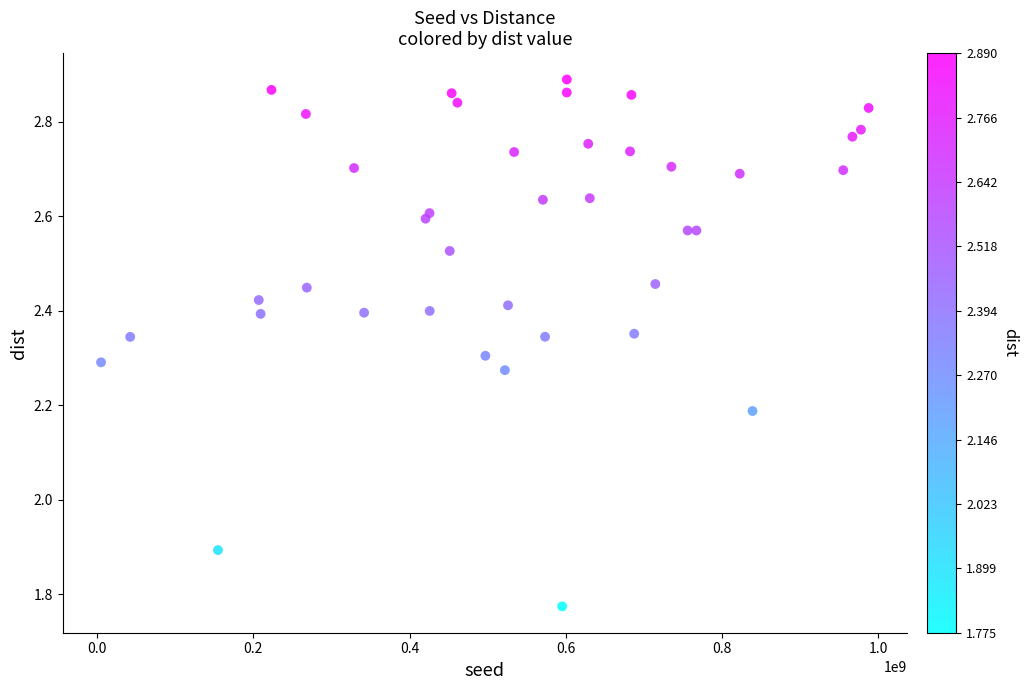

What Y value in the scatter plot is closest to 2?

1.9